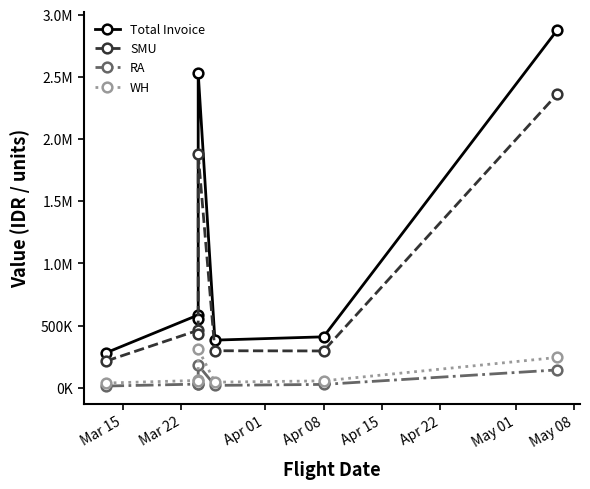

What is the maximum value for RA?

180290.0